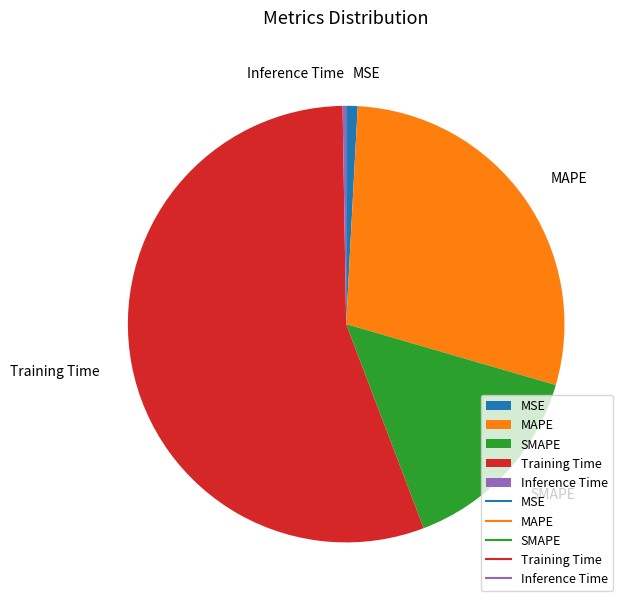

What is the ratio of the value at SMAPE to the value at MAPE?

0.5